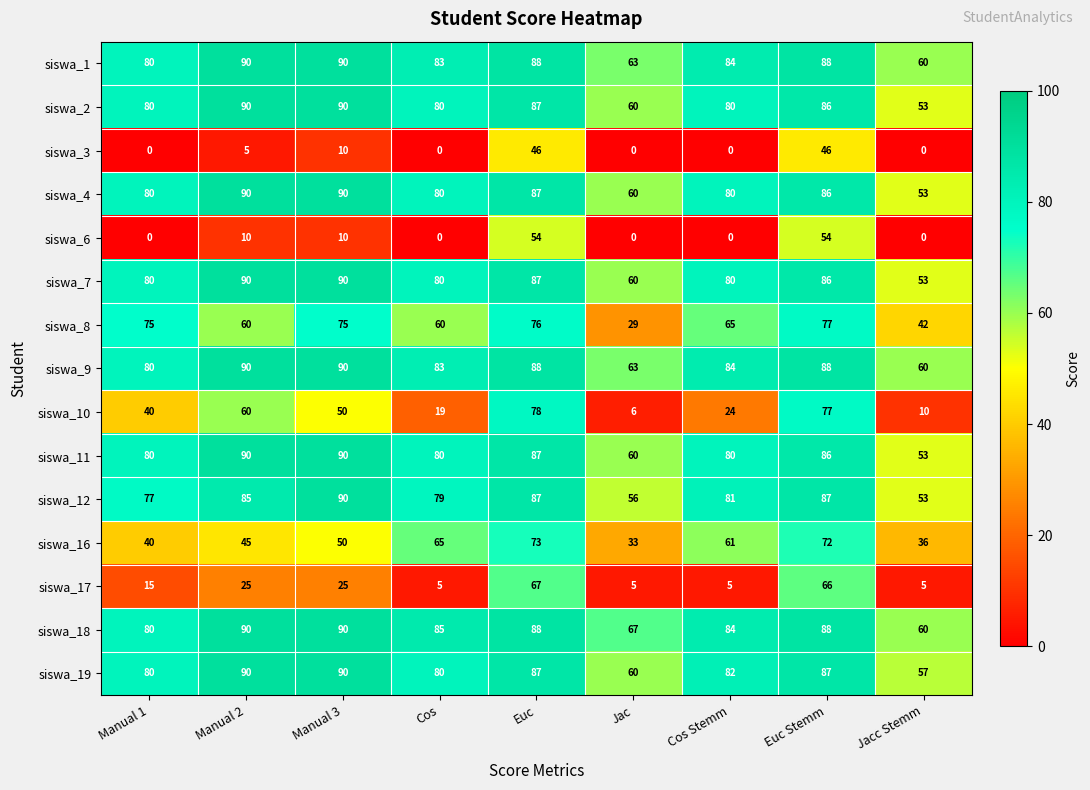

What is the maximum value for siswa_19?

90